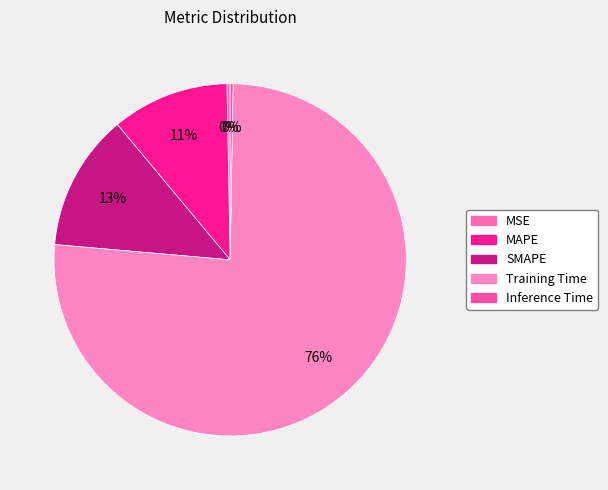

True or false: Inference Time accounts for 9% of the total.

False